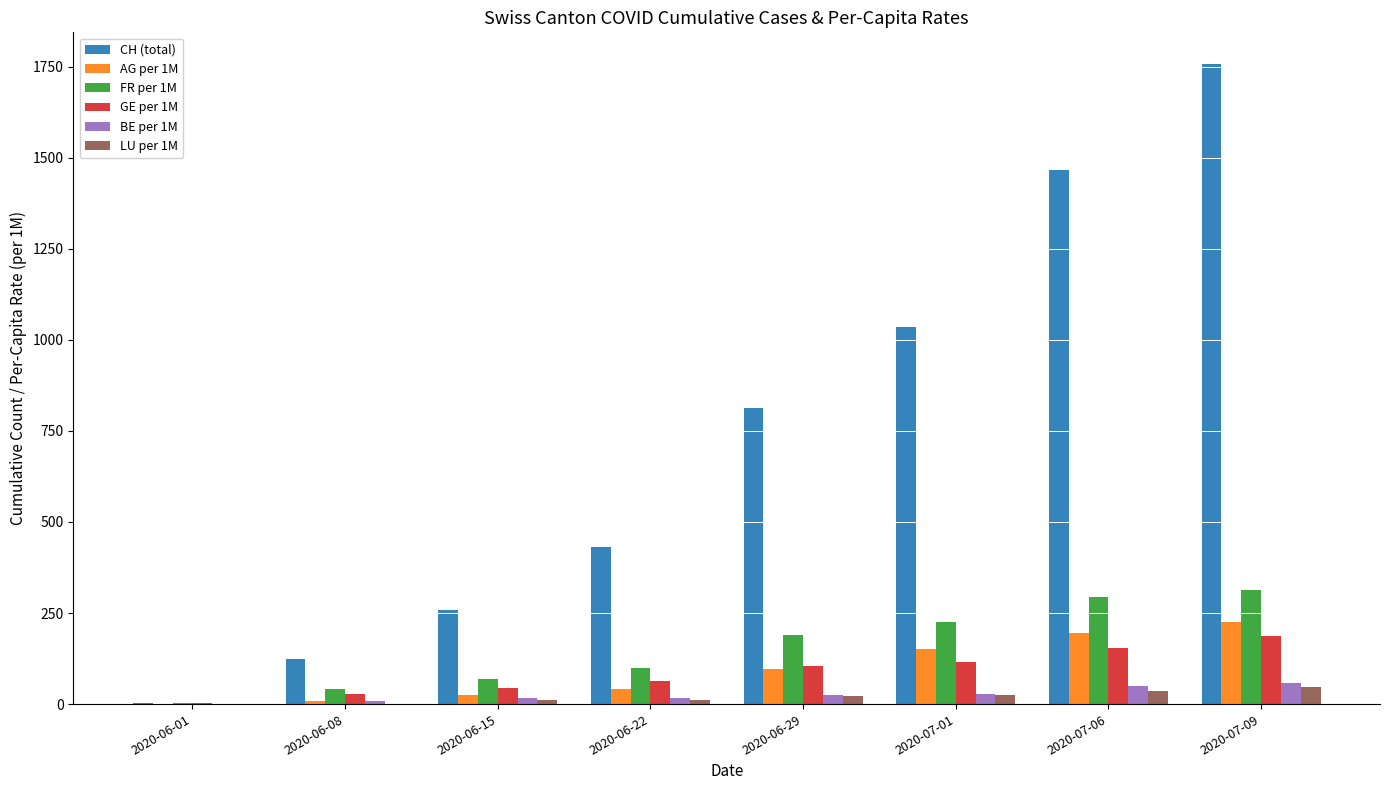

What is the highest value of the BE per 1M series?

57.0